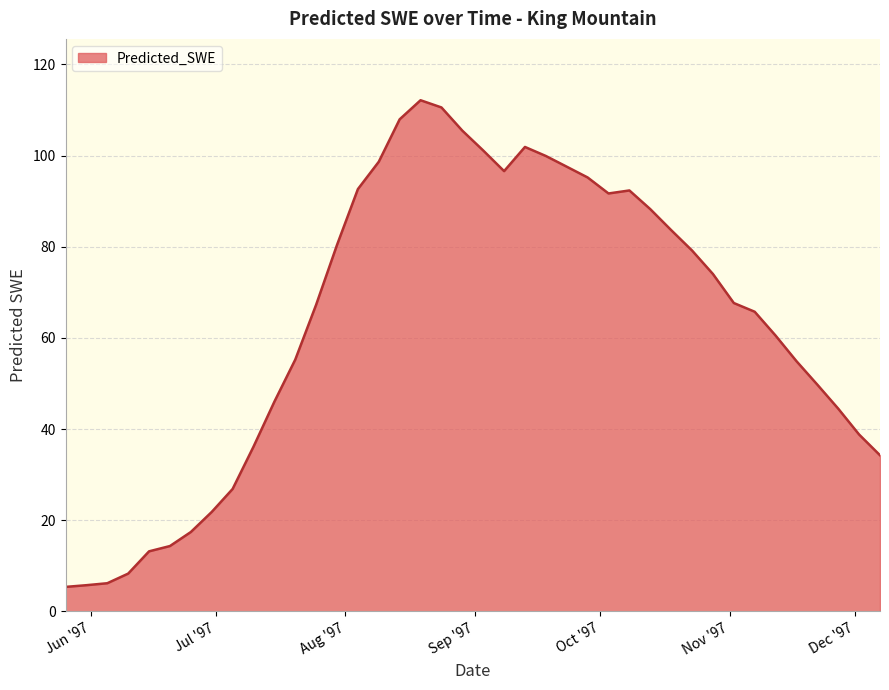

What is the smallest value displayed?

5.4